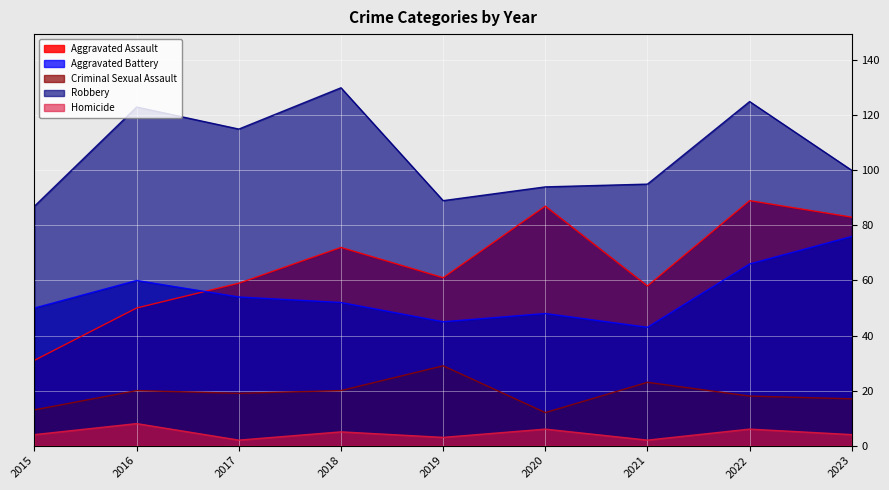

What value does the Criminal Sexual Assault series have at 2015?

13